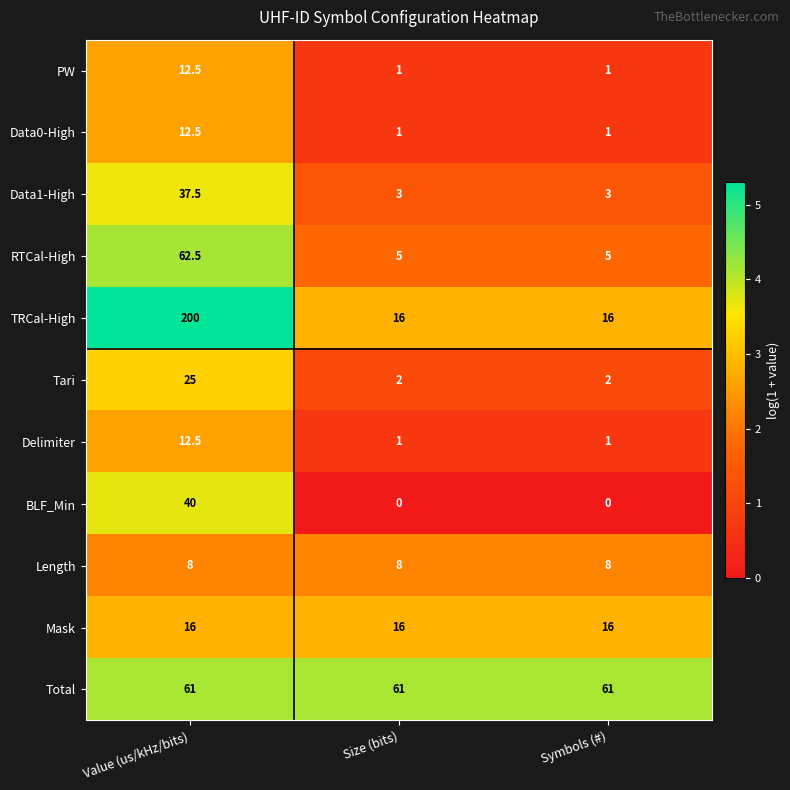

Between Value (us/kHz/bits) and Symbols (#), which series saw the biggest shift?

TRCal-High